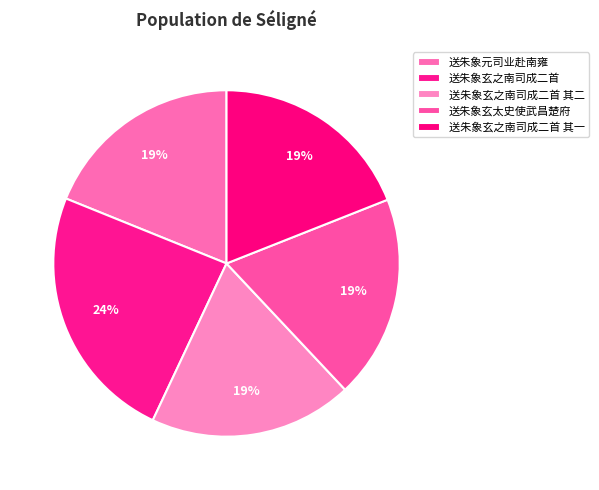

How many slices are in this pie chart?

5